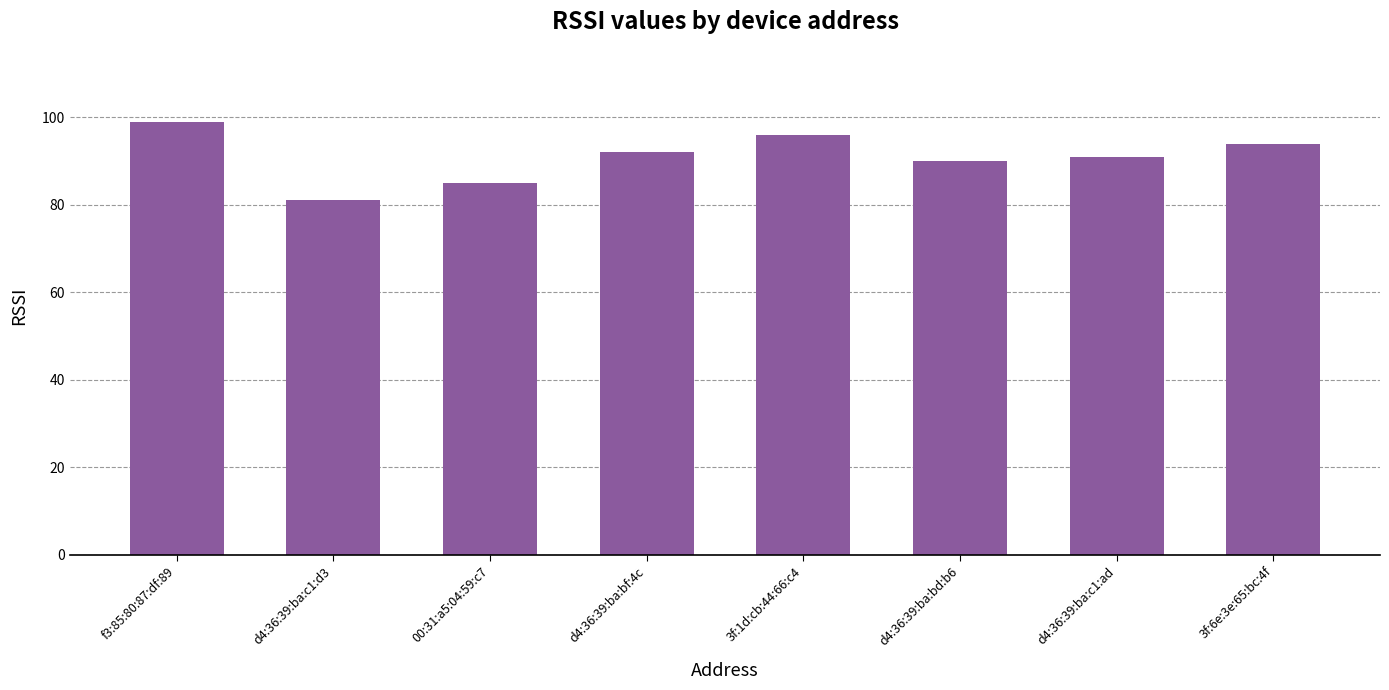

Reading left to right, extract all data points from this chart.

99	81	85	92	96	90	91	94